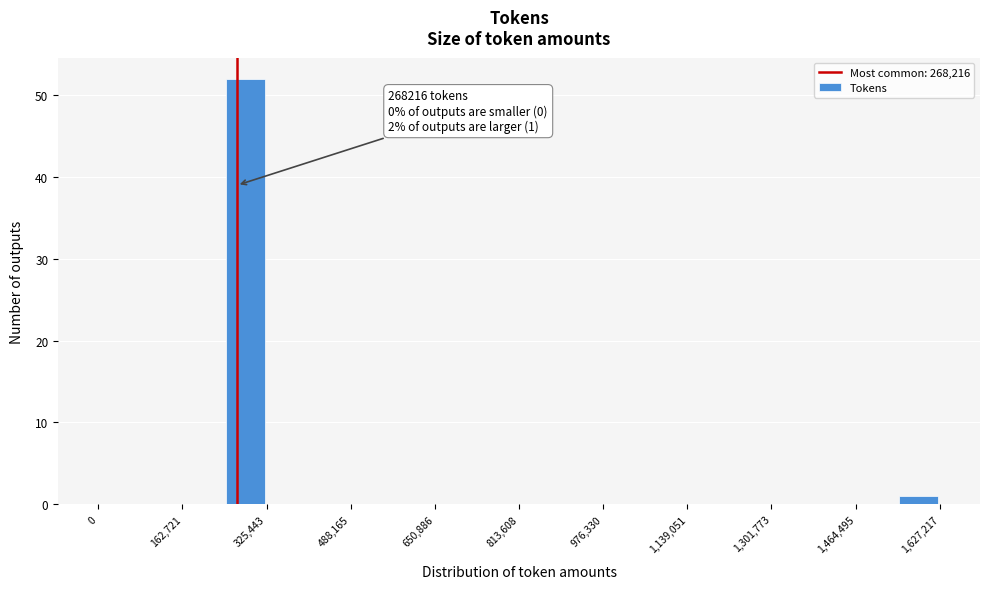

Over which range of the x-axis is the bar tallest?

240000 to 320000